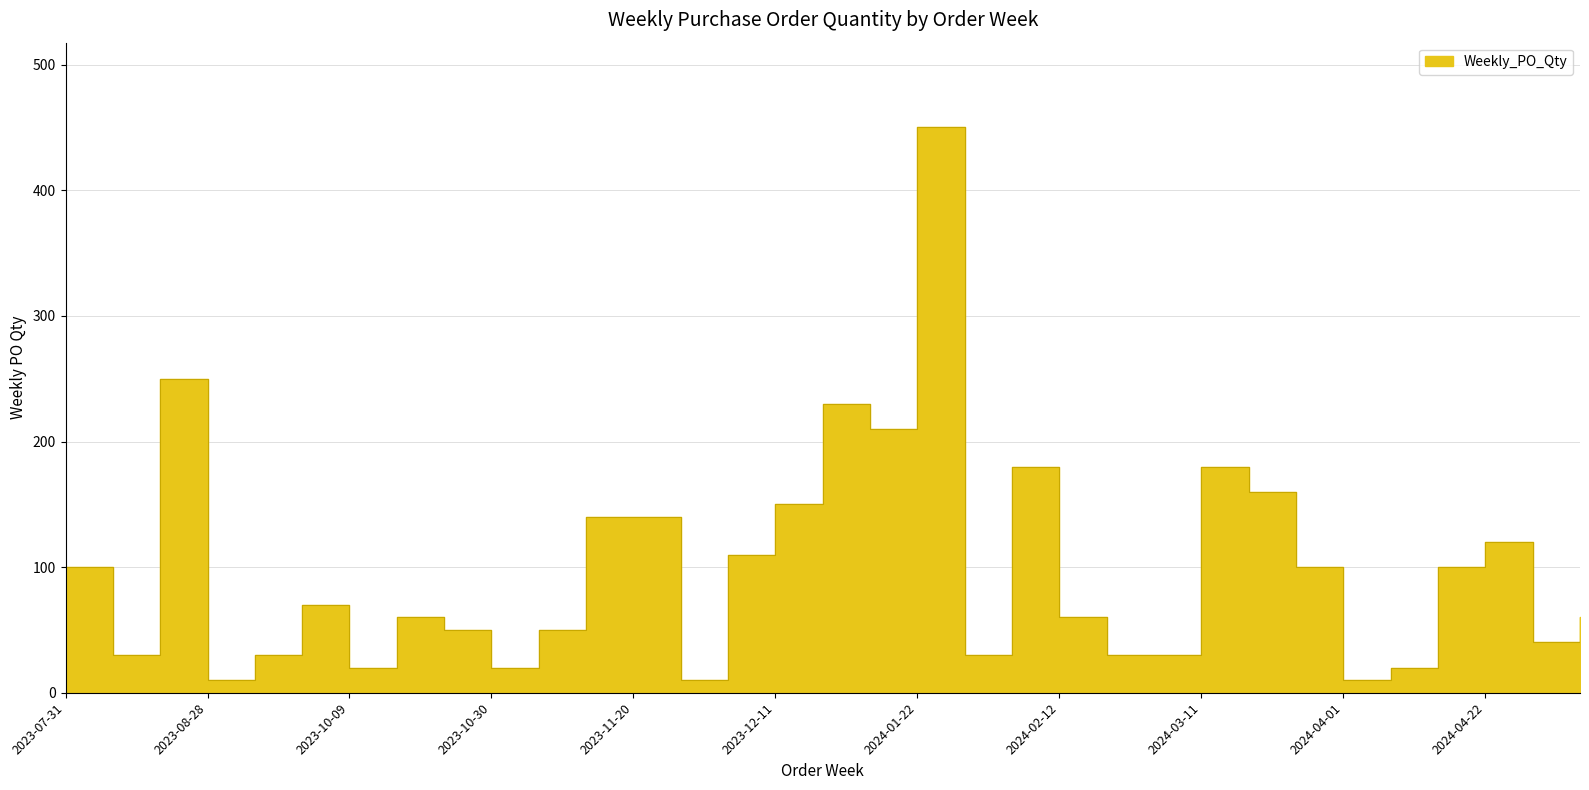

Reading left to right, what are all the values shown in this chart?

100	30	250	10	30	70	20	60	50	20	50	140	140	10	110	150	230	210	450	30	180	60	30	30	180	160	100	10	20	100	120	40	60